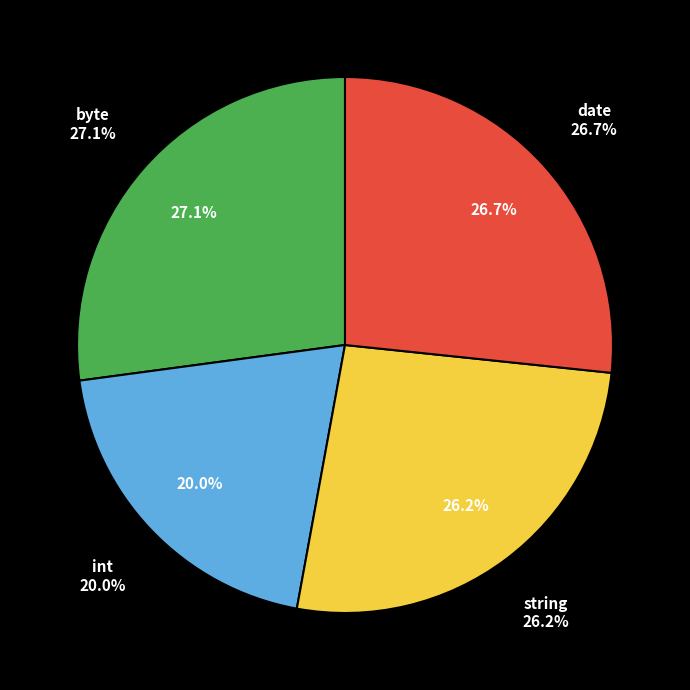

Do int and string together represent more than half of the pie?

No